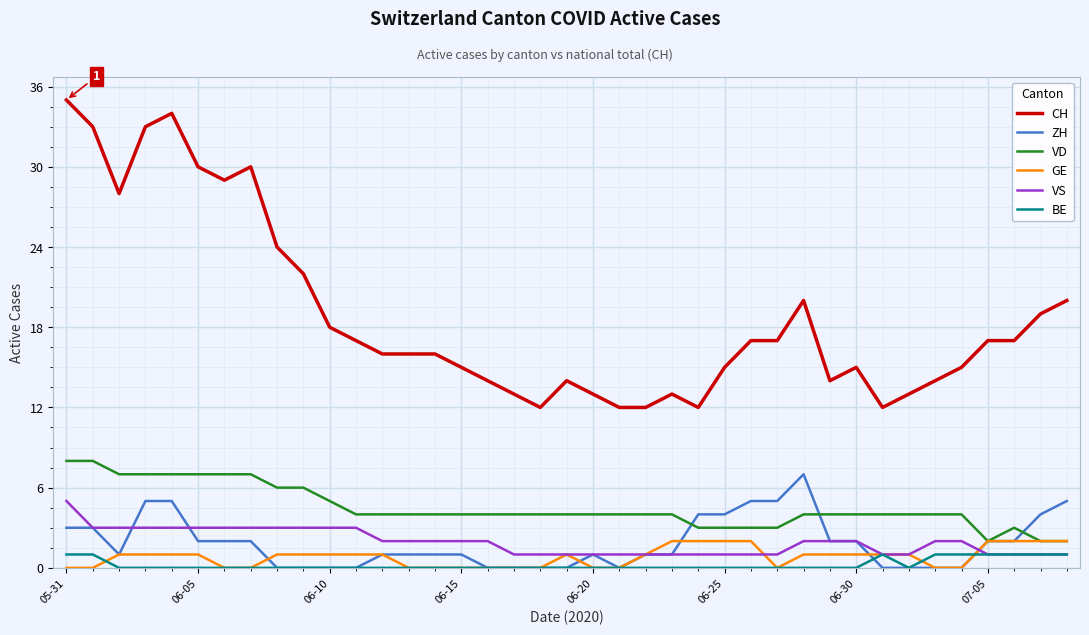

What is the maximum value for CH?

35